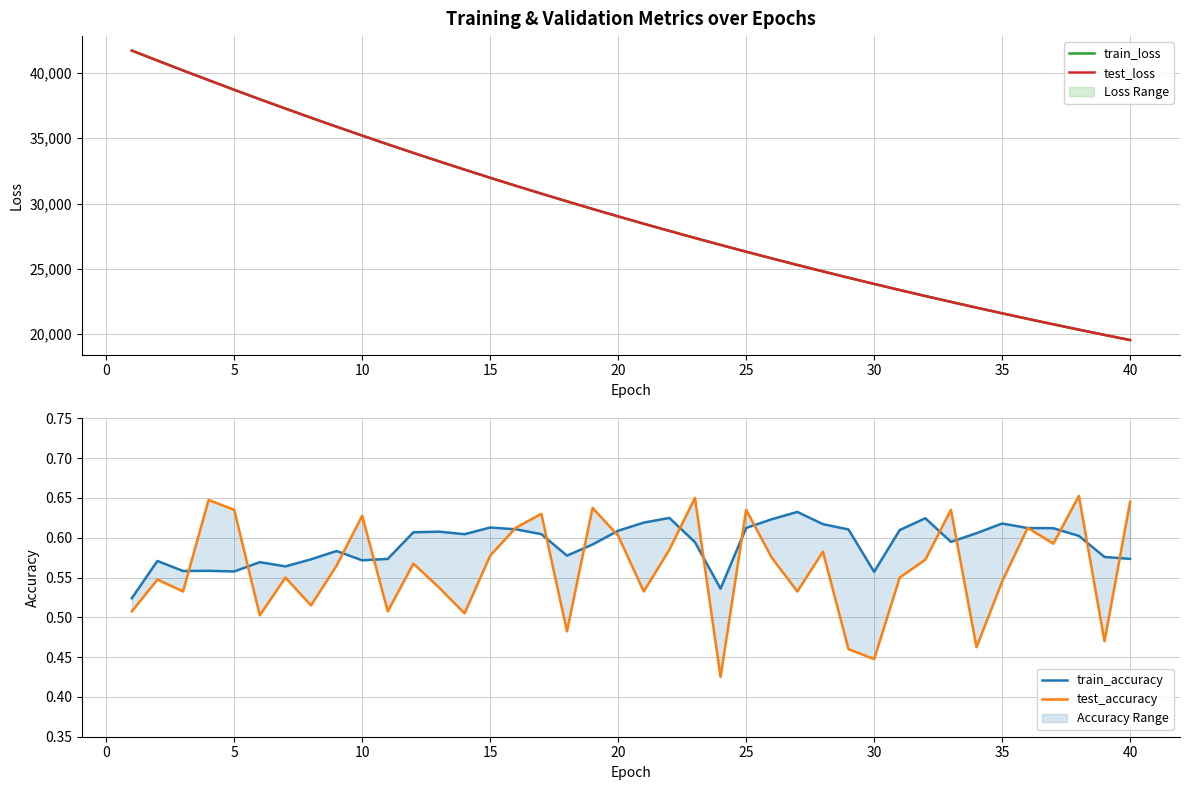

How many interior local peaks does the test_accuracy series have?

13